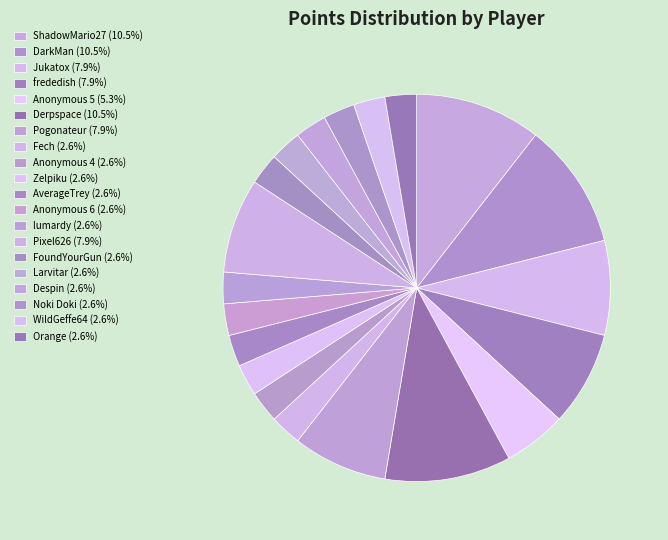

What percentage is the ShadowMario27 slice, to the nearest percent?

11%